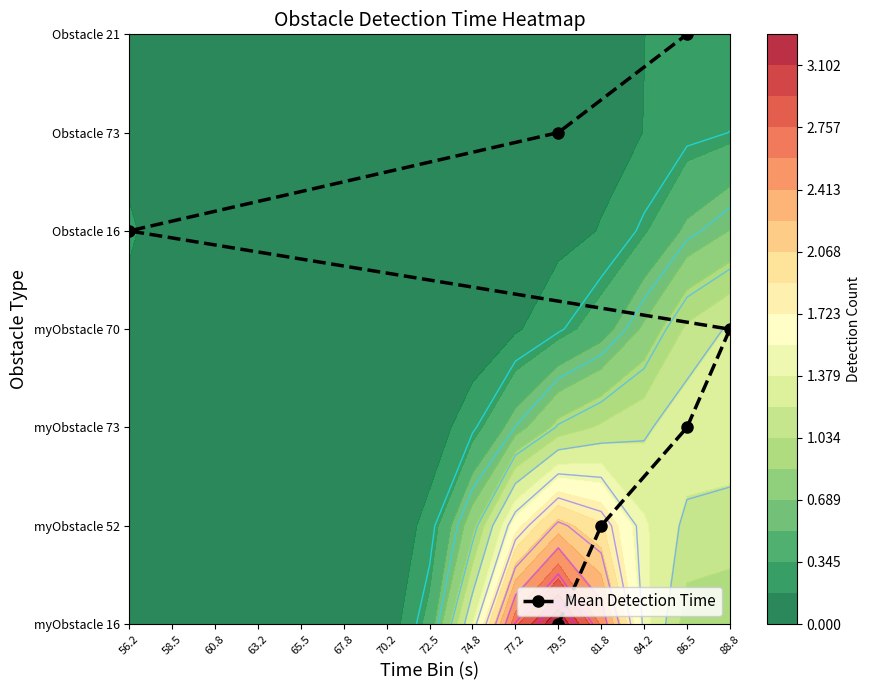

Which label corresponds to the smallest value in the chart?

79.5